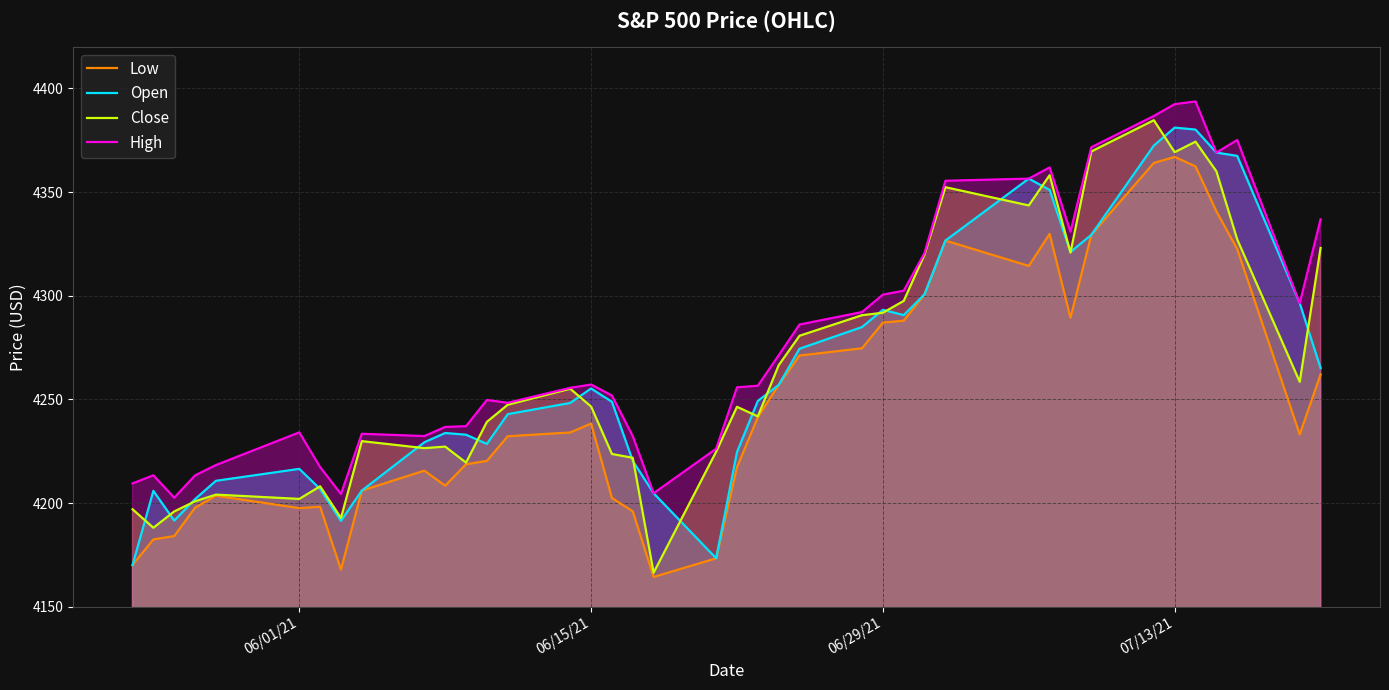

How many lines are shown in the chart?

4